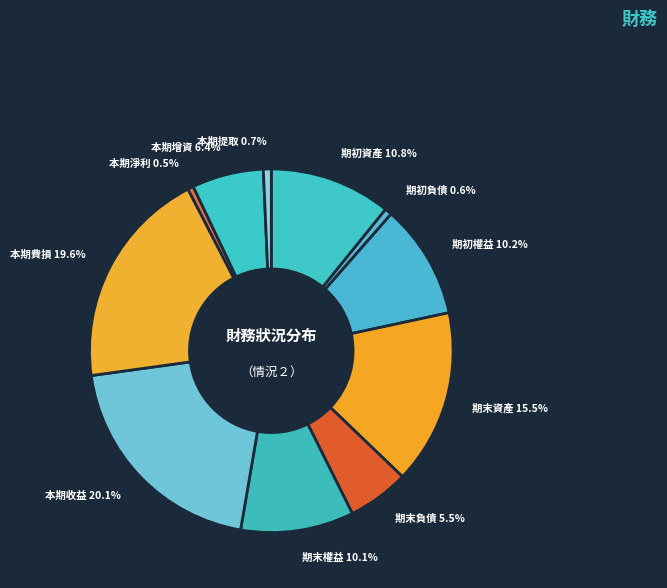

How many segments does this pie chart have?

11